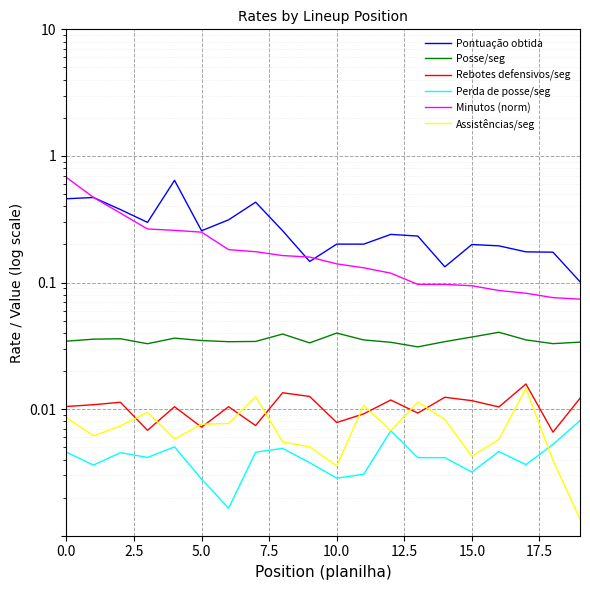

How many lines are shown in the chart?

6